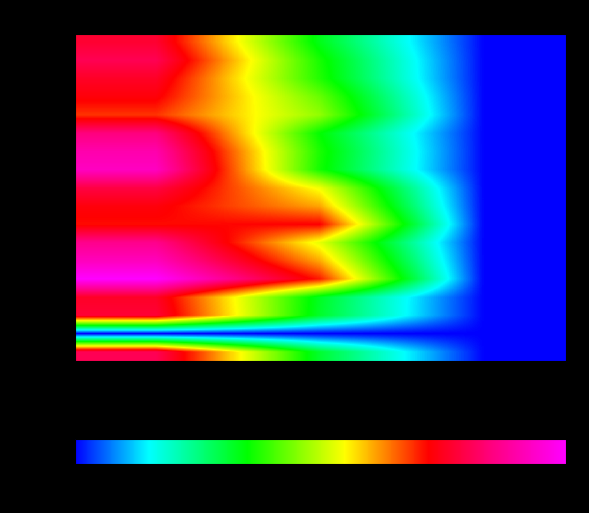

List the series in order of their peak value, highest first.

row_13, row_7, row_12, row_6, row_11, row_5, row_1, row_17, row_8, row_15, row_0, row_2, row_14, row_9, row_3, row_10, row_4, row_16